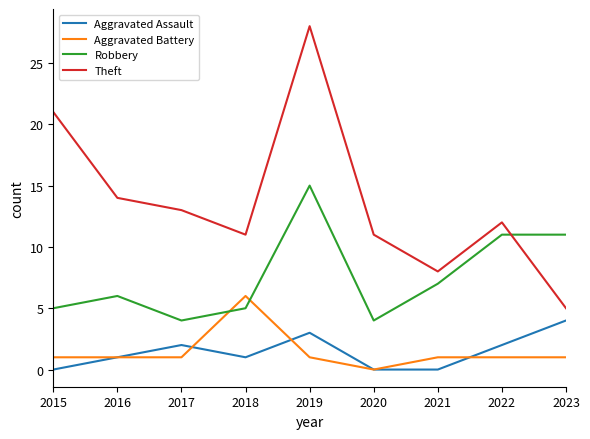

What is the approximate value of Theft at 2021?

8